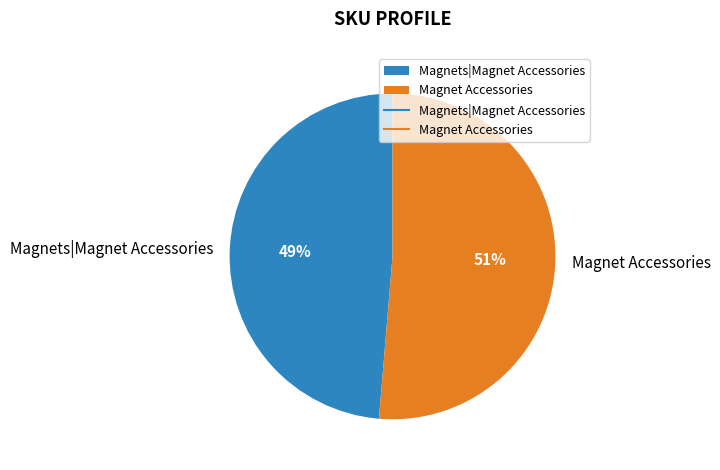

What is the majority slice?

Magnet Accessories